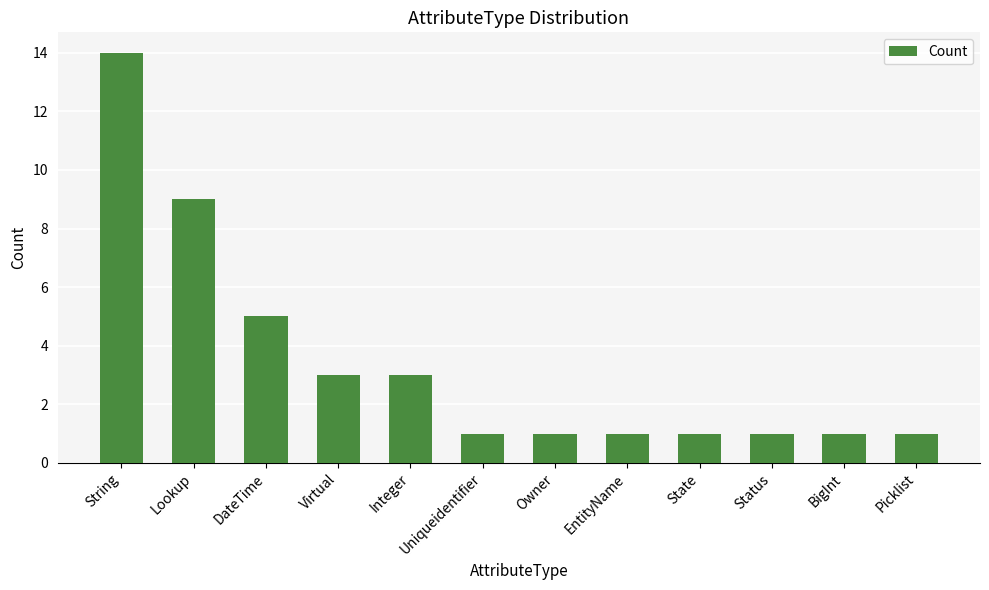

What value does the data have at Uniqueidentifier?

1